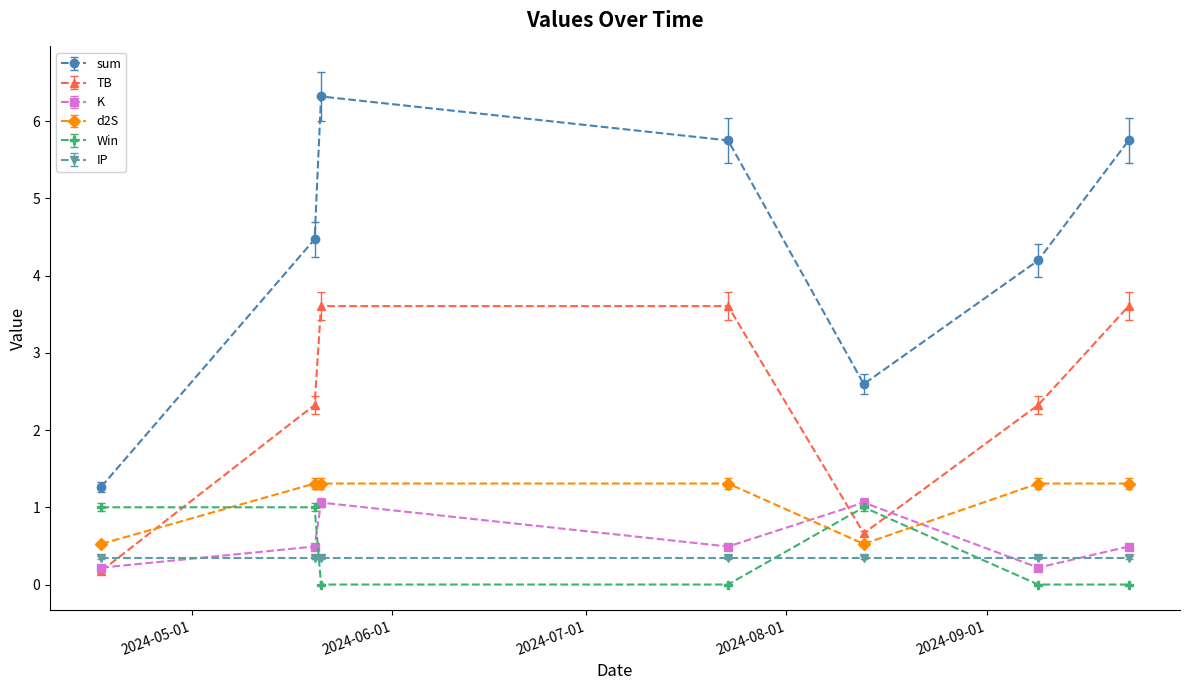

Does the chart have visible grid lines?

No